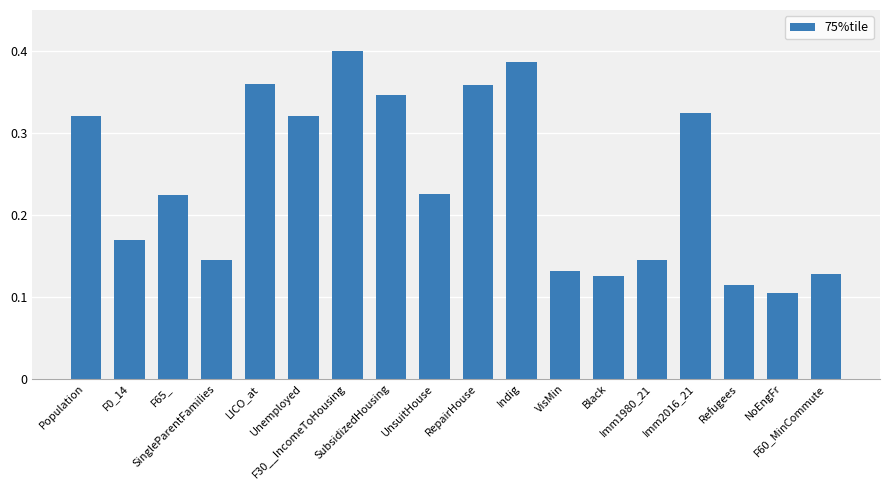

Count the values in the range 0 to 1.

18